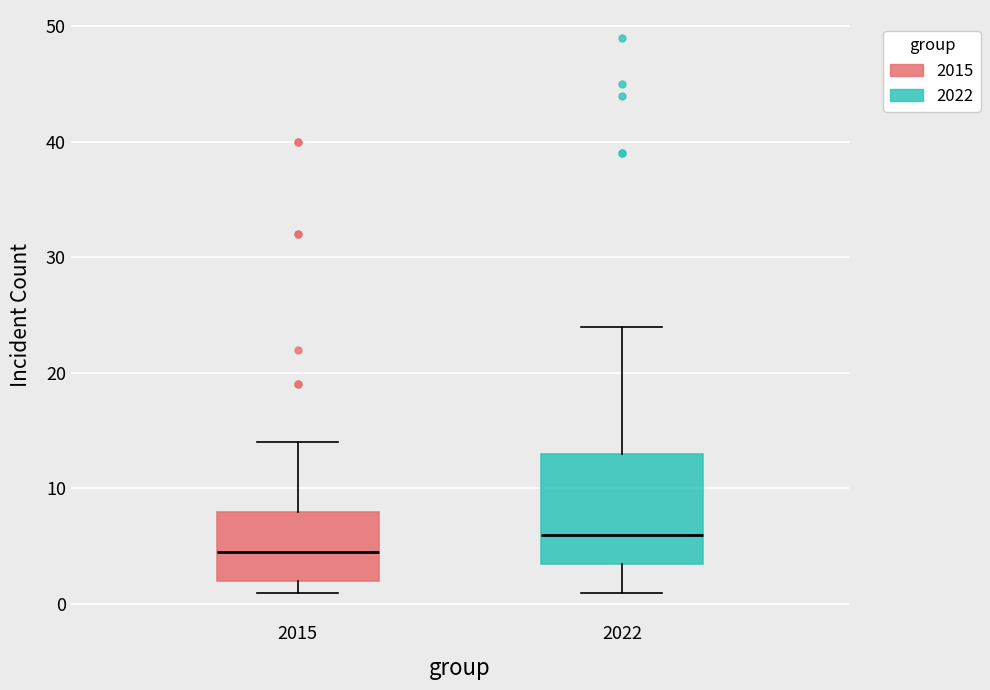

Reading left to right, transcribe this box plot: for each box, give where its median line is, the range the box spans, and where its two whiskers end, as read against the y-axis. The values are not printed on the chart, so give them approximately, as read against the axis.

2015: median 5, box 2 to 8, whiskers 1 to 14
2022: median 6, box 4 to 13, whiskers 1 to 24